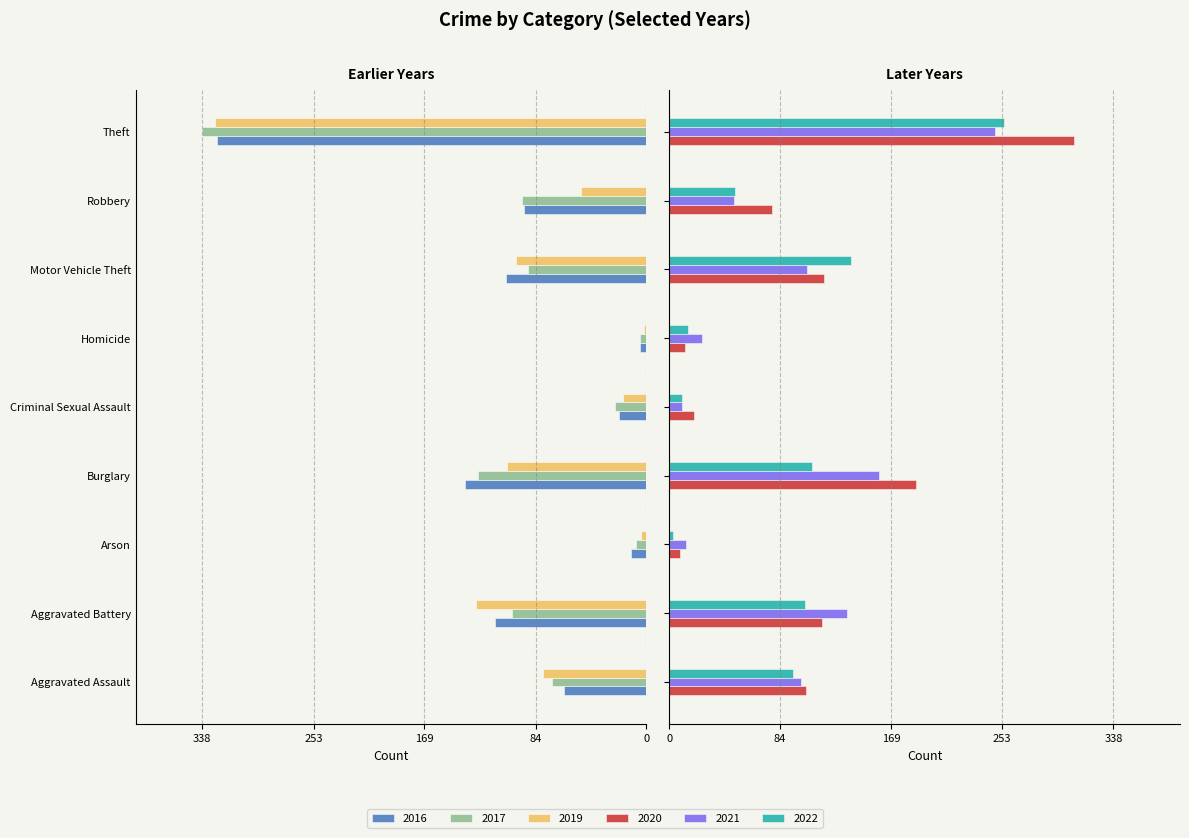

Rank the series at Criminal Sexual Assault from highest to lowest value.

2020, 2021, 2022, 2019, 2016, 2017